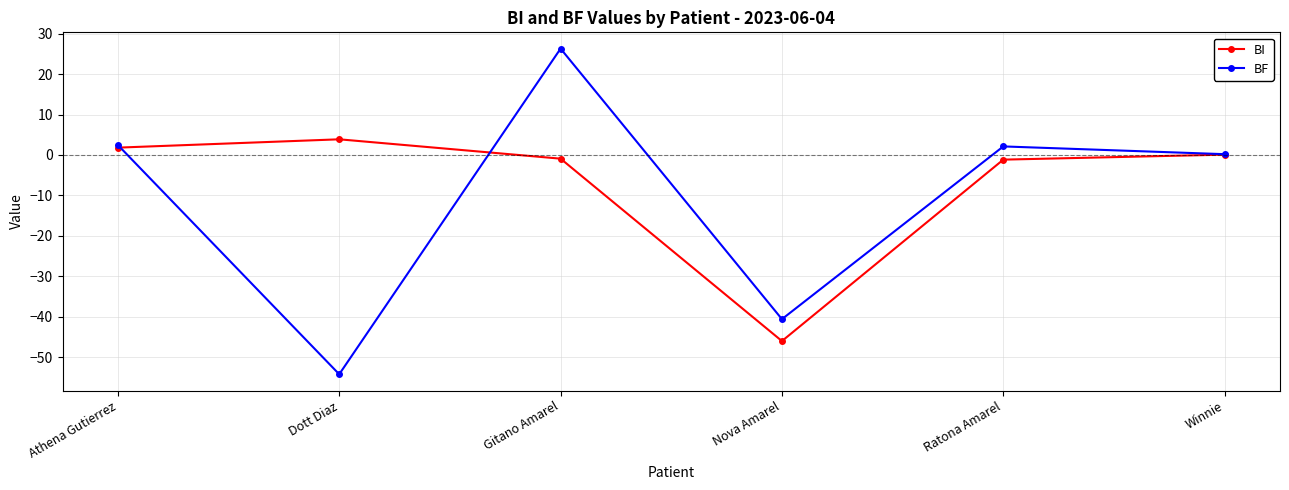

What is the difference between the second highest and minimum values in the BF series?

56.7